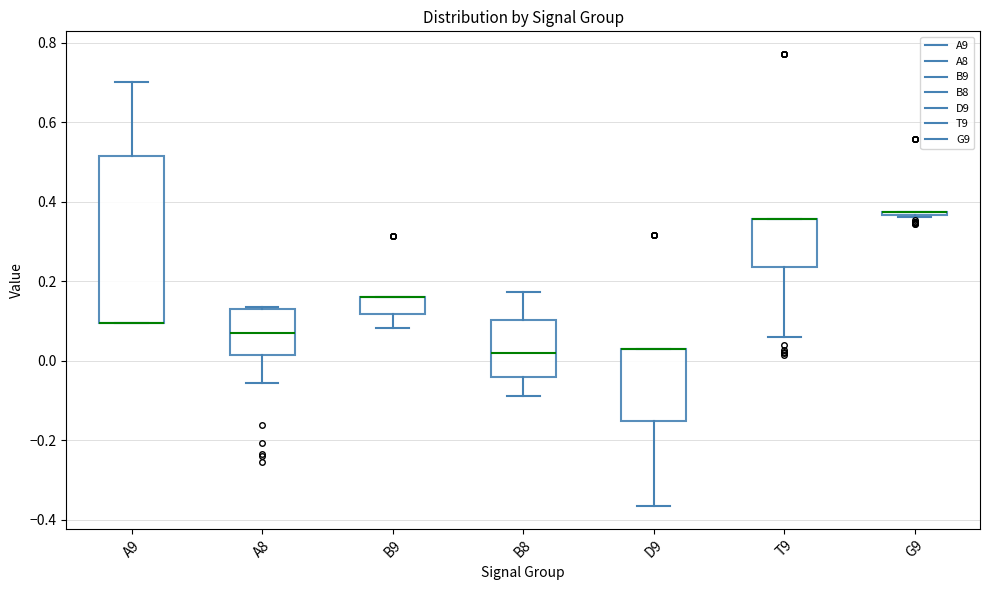

Where is the upper edge of the box for D9 on the y-axis? The values are not printed on the chart, so give them approximately, as read against the axis.

0.04